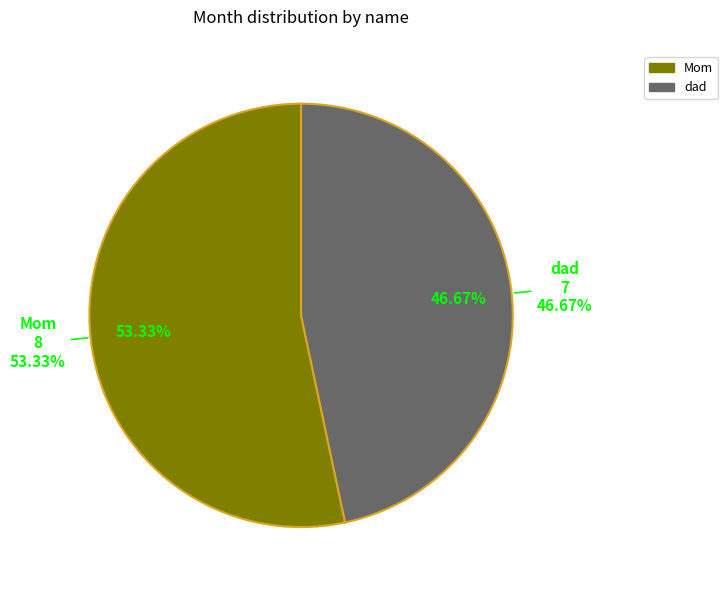

Which slice is the largest?

Mom